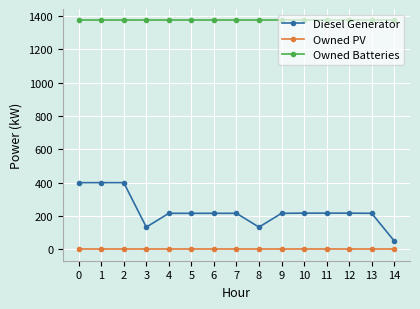

What are all the series names shown in the legend?

Diesel Generator, Owned PV, Owned Batteries